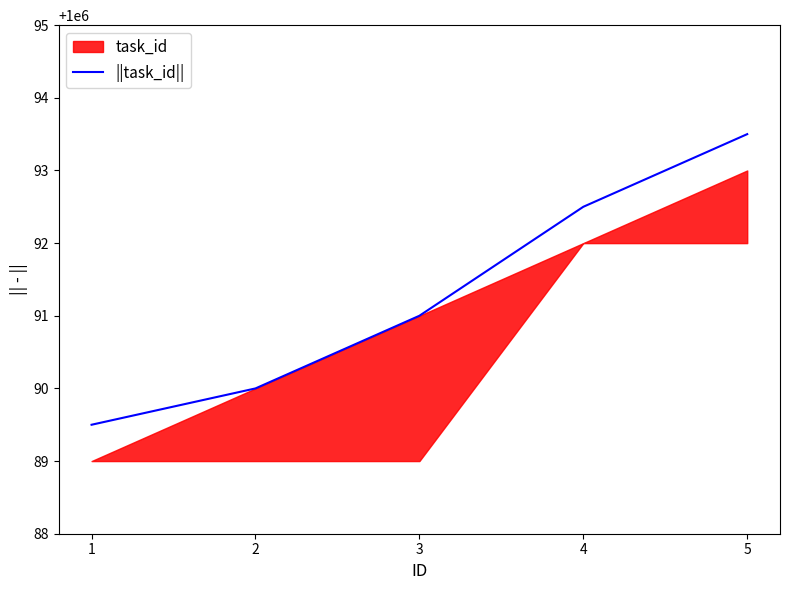

List the labels in order of value, largest first.

5, 4, 3, 2, 1